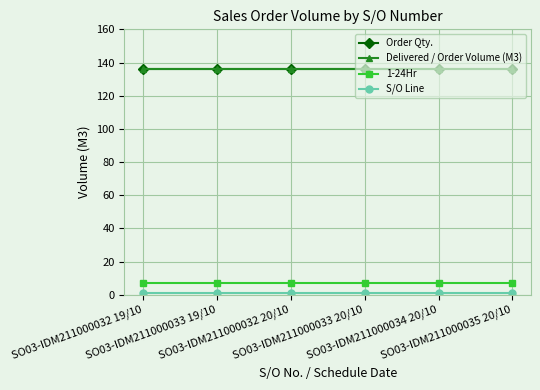

Is it true that Delivered / Order Volume (M3) equals 136 at SO03-IDM211000033 20/10?

True